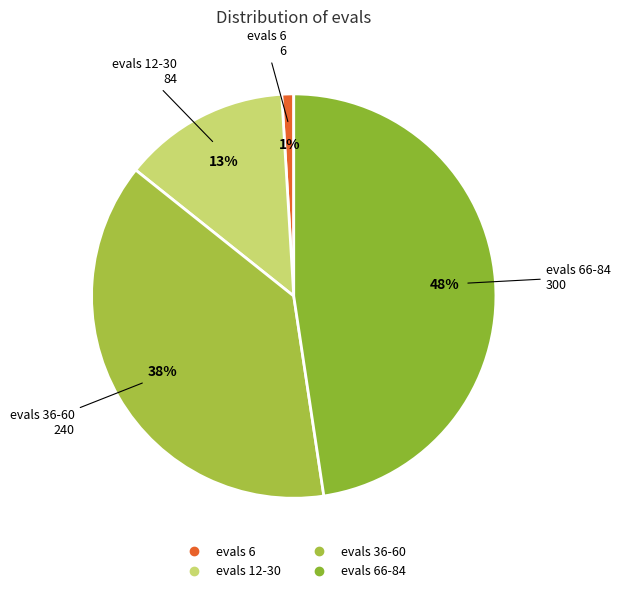

To the nearest percent, what is the difference between the largest and smallest slice percentages?

47%